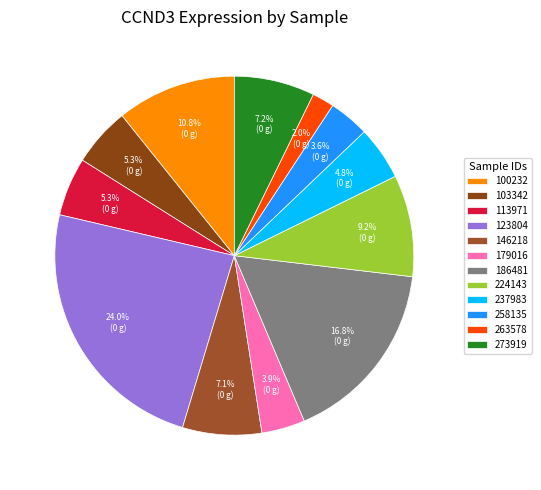

Count the number of slices in the pie.

12